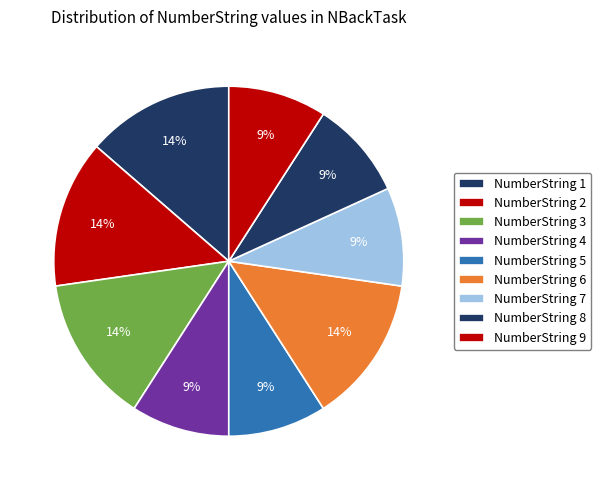

How many segments does this pie chart have?

9